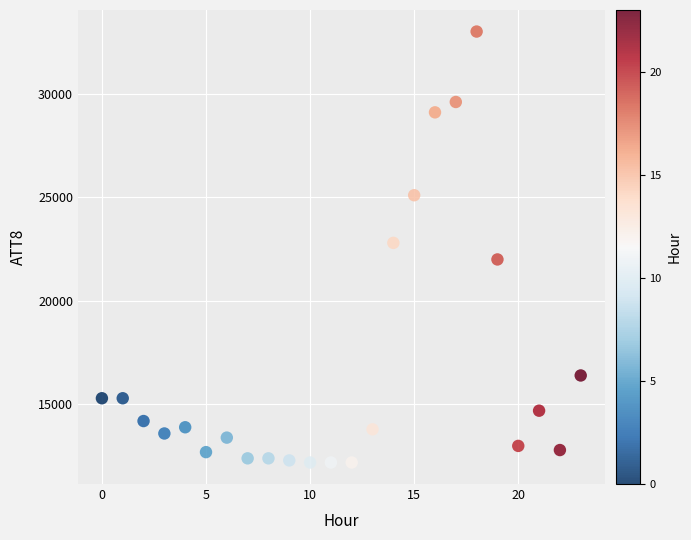

What is the range of Y values (max minus min)?

20800